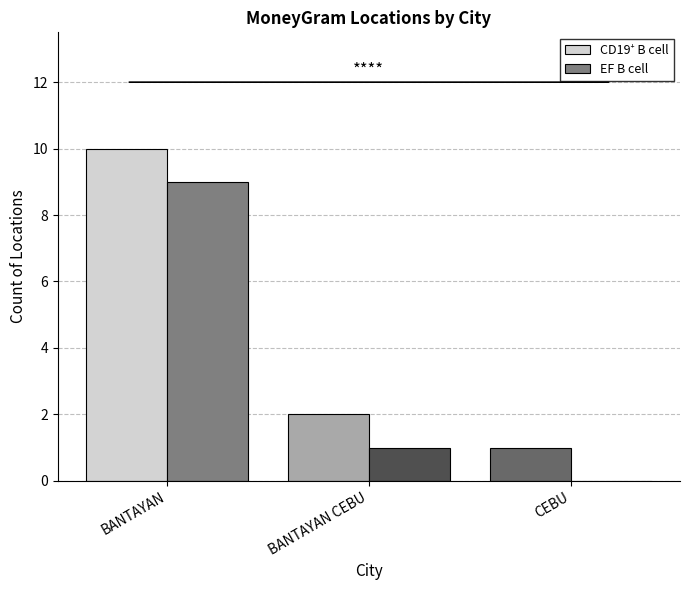

True or false: EF B cell has a value of 3 at CEBU.

False